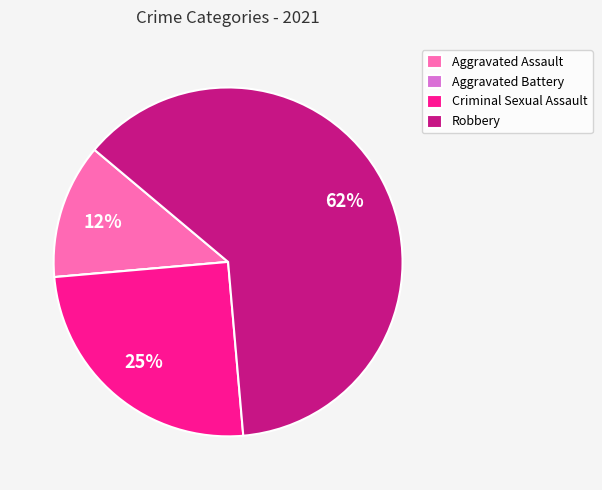

Which slice represents more than half of the pie?

Robbery